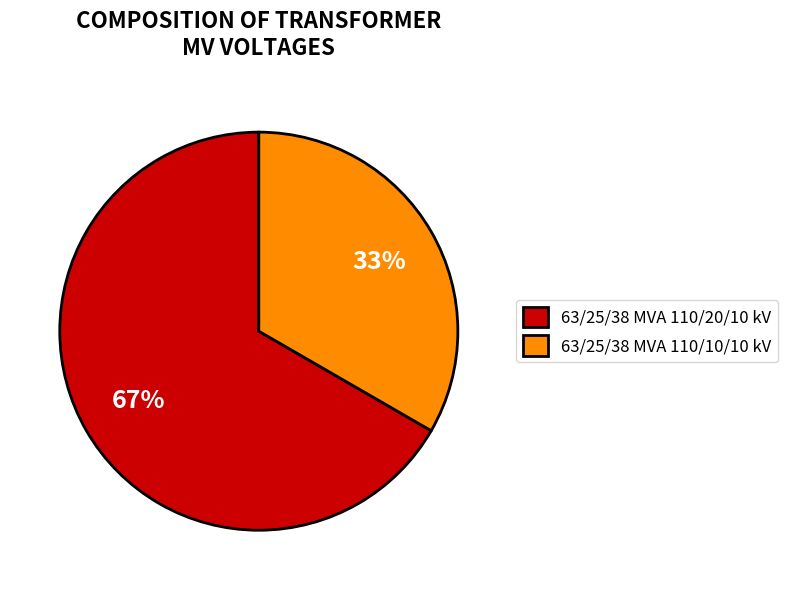

To the nearest percent, what portion does 63/25/38 MVA 110/20/10 kV represent?

67%